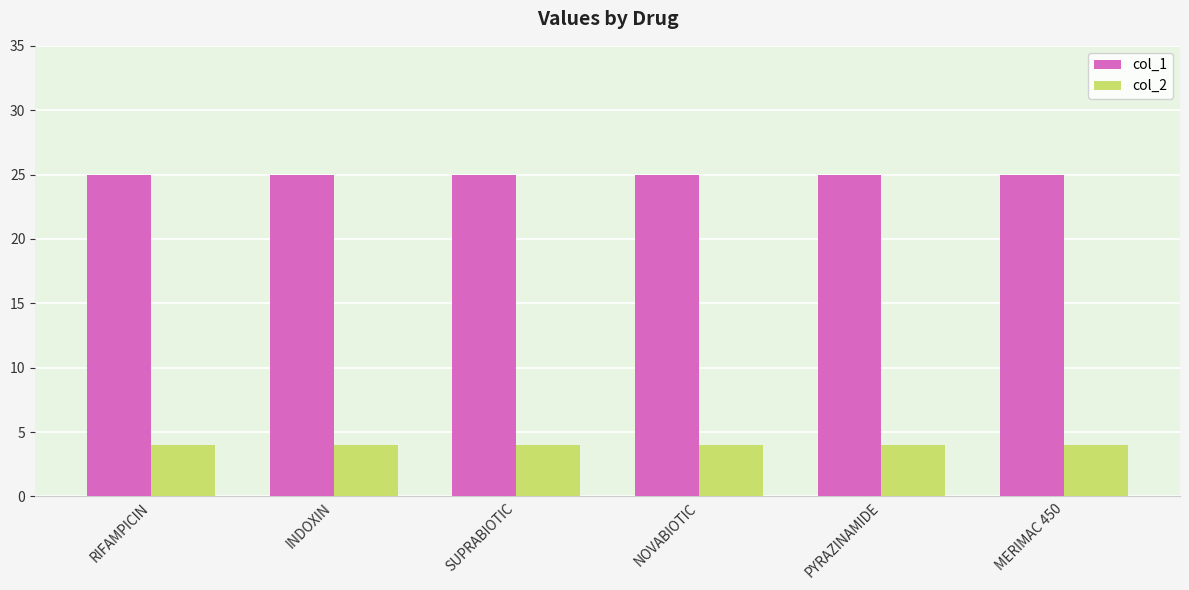

What is the lowest value of the col_2 series?

4